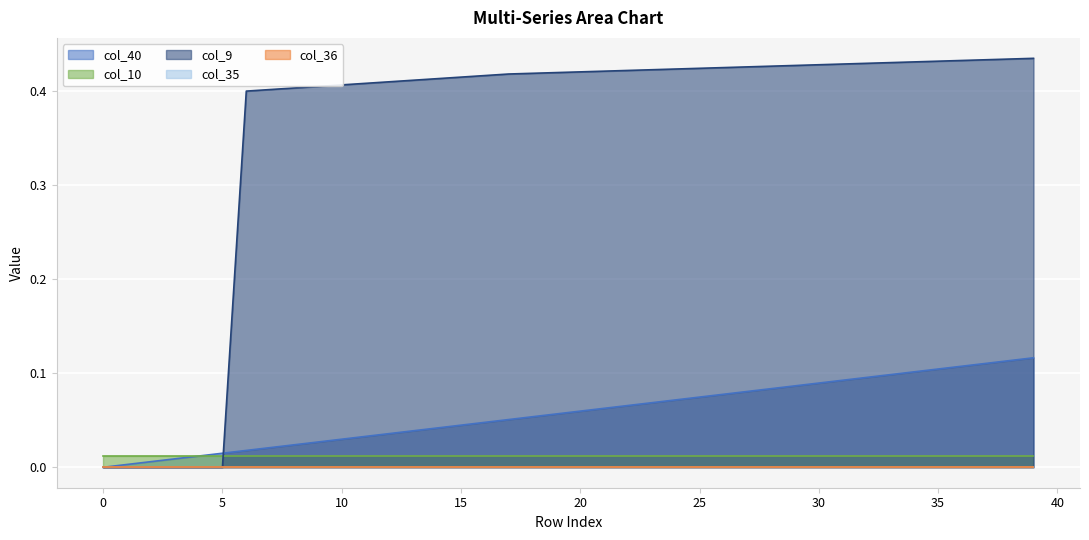

Reading left to right, extract all data points from this chart.

col_40: 0=0.0	1=0.0	2=0.0	3=0.0	4=0.0	5=0.0	6=0.0	7=0.0	8=0.0	9=0.0	10=0.0	11=0.0	12=0.0	13=0.0	14=0.0	15=0.0	16=0.0	17=0.1	18=0.1	19=0.1	20=0.1	21=0.1	22=0.1	23=0.1	24=0.1	25=0.1	26=0.1	27=0.1	28=0.1	29=0.1	30=0.1	31=0.1	32=0.1	33=0.1	34=0.1	35=0.1	36=0.1	37=0.1	38=0.1	39=0.1
col_10: 0=0.0	1=0.0	2=0.0	3=0.0	4=0.0	5=0.0	6=0.0	7=0.0	8=0.0	9=0.0	10=0.0	11=0.0	12=0.0	13=0.0	14=0.0	15=0.0	16=0.0	17=0.0	18=0.0	19=0.0	20=0.0	21=0.0	22=0.0	23=0.0	24=0.0	25=0.0	26=0.0	27=0.0	28=0.0	29=0.0	30=0.0	31=0.0	32=0.0	33=0.0	34=0.0	35=0.0	36=0.0	37=0.0	38=0.0	39=0.0
col_9: 0=0.0	1=0.0	2=0.0	3=0.0	4=0.0	5=0.0	6=0.4	7=0.4	8=0.4	9=0.4	10=0.4	11=0.4	12=0.4	13=0.4	14=0.4	15=0.4	16=0.4	17=0.4	18=0.4	19=0.4	20=0.4	21=0.4	22=0.4	23=0.4	24=0.4	25=0.4	26=0.4	27=0.4	28=0.4	29=0.4	30=0.4	31=0.4	32=0.4	33=0.4	34=0.4	35=0.4	36=0.4	37=0.4	38=0.4	39=0.4
col_35: 0=0.0	1=0.0	2=0.0	3=0.0	4=0.0	5=0.0	6=0.0	7=0.0	8=0.0	9=0.0	10=0.0	11=0.0	12=0.0	13=0.0	14=0.0	15=0.0	16=0.0	17=0.0	18=0.0	19=0.0	20=0.0	21=0.0	22=0.0	23=0.0	24=0.0	25=0.0	26=0.0	27=0.0	28=0.0	29=0.0	30=0.0	31=0.0	32=0.0	33=0.0	34=0.0	35=0.0	36=0.0	37=0.0	38=0.0	39=0.0
col_36: 0=0.0	1=0.0	2=0.0	3=0.0	4=0.0	5=0.0	6=0.0	7=0.0	8=0.0	9=0.0	10=0.0	11=0.0	12=0.0	13=0.0	14=0.0	15=0.0	16=0.0	17=0.0	18=0.0	19=0.0	20=0.0	21=0.0	22=0.0	23=0.0	24=0.0	25=0.0	26=0.0	27=0.0	28=0.0	29=0.0	30=0.0	31=0.0	32=0.0	33=0.0	34=0.0	35=0.0	36=0.0	37=0.0	38=0.0	39=0.0